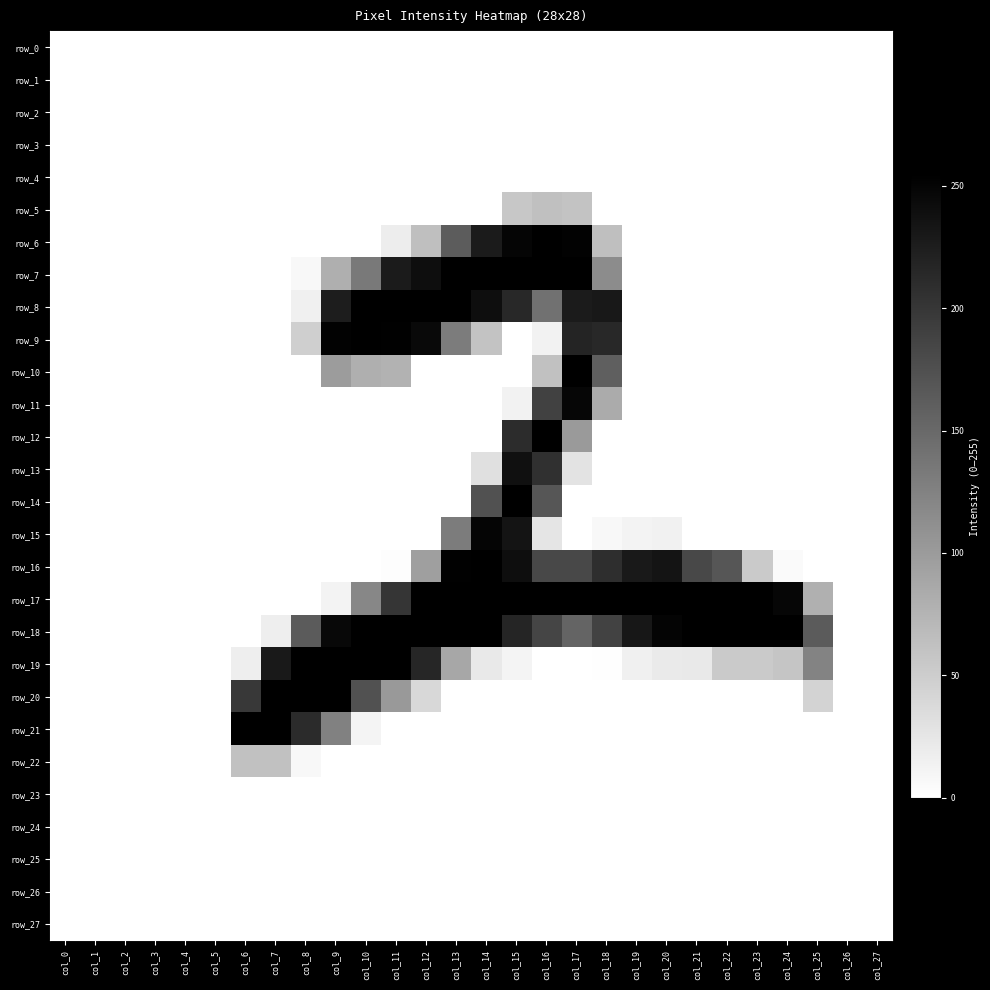

What is the average value of the row_18 series?

147